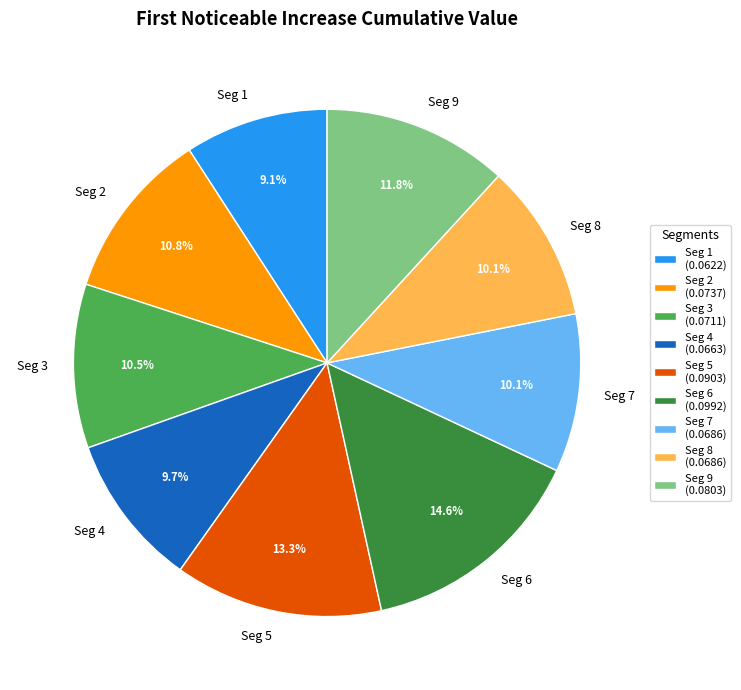

Combined, what portion of the pie is Seg 7 and Seg 5?

23.4%